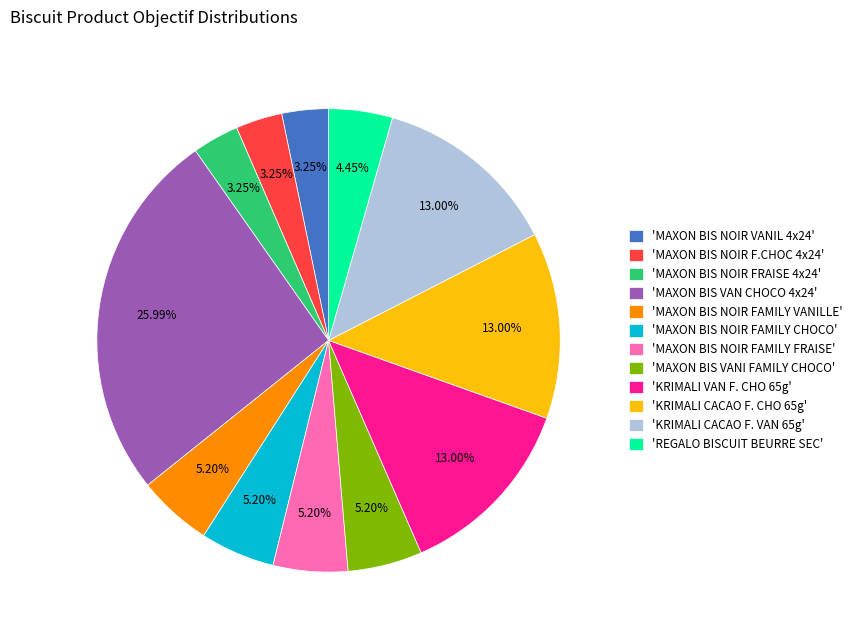

What is the ratio of the value at 'KRIMALI VAN F. CHO 65g' to the value at 'MAXON BIS VANI FAMILY CHOCO'?

2.5